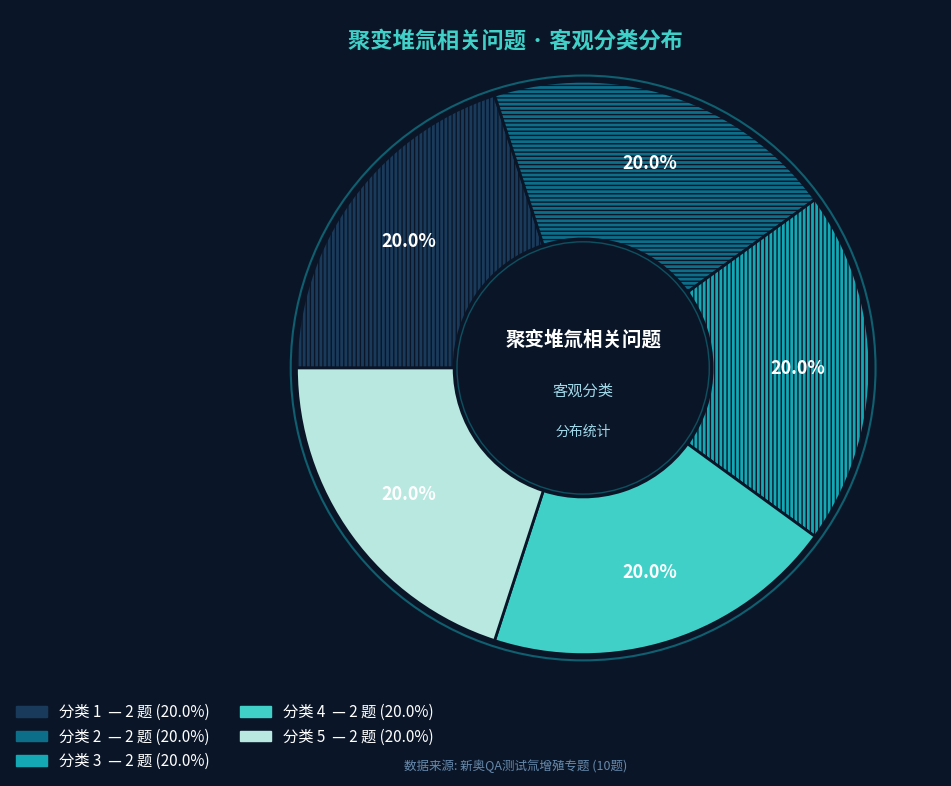

Does any single category account for the majority?

No